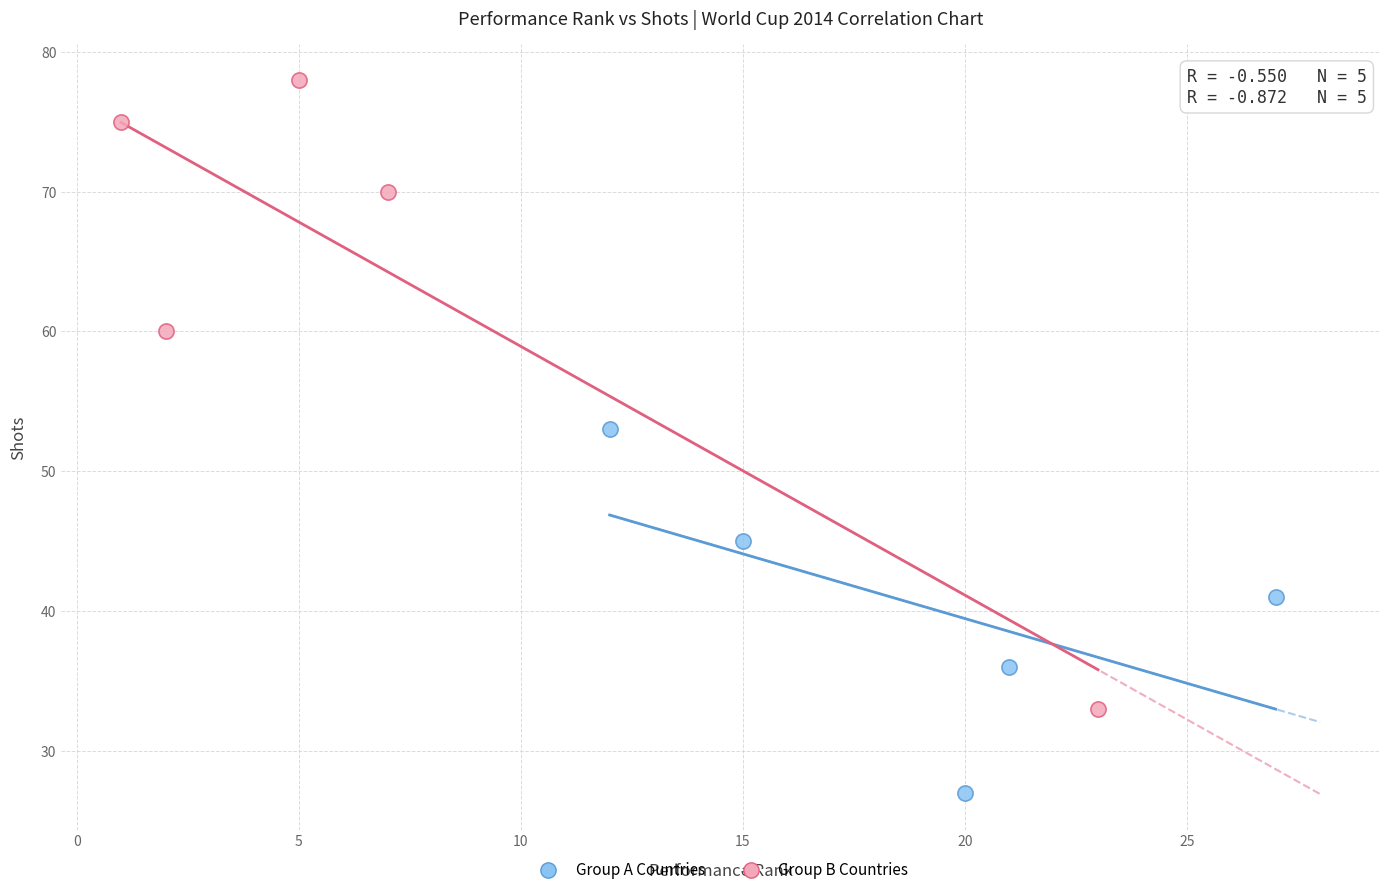

Which series has the widest spread of Y values?

Group B Countries